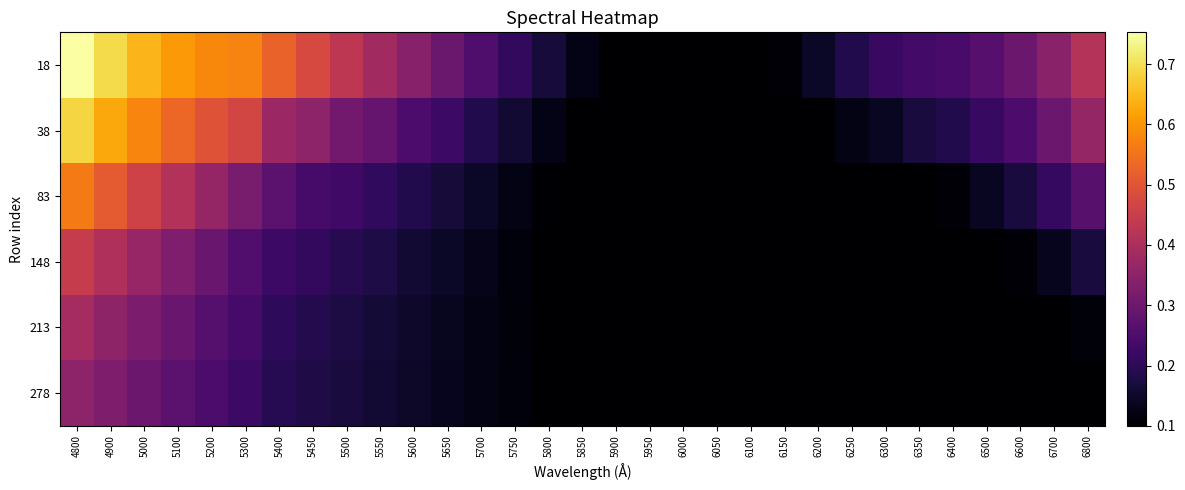

What is the spread (max minus min) of values at 5450?

0.3